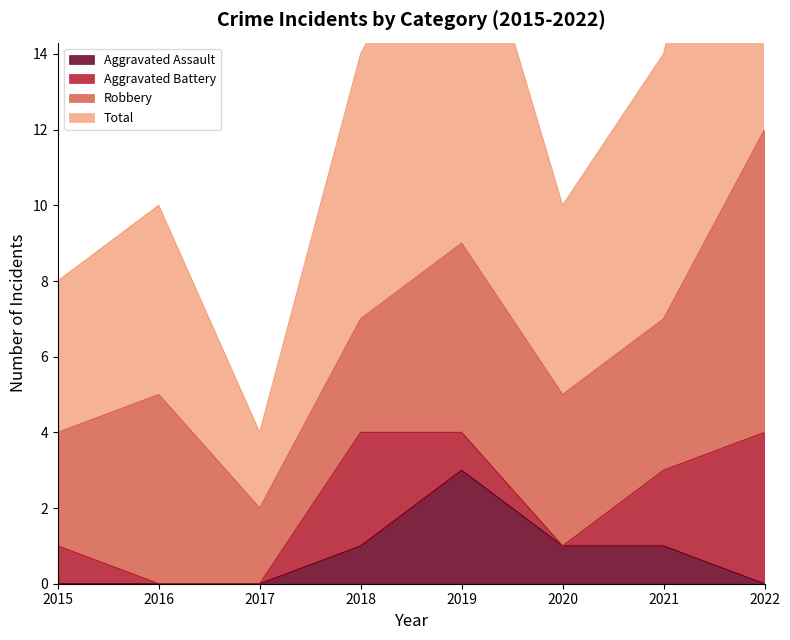

Reading left to right, extract all data points from this chart.

Aggravated Assault: 2015=0	2016=0	2017=0	2018=1	2019=3	2020=1	2021=1	2022=0
Total: 2015=8	2016=10	2017=4	2018=14	2019=19	2020=10	2021=14	2022=25